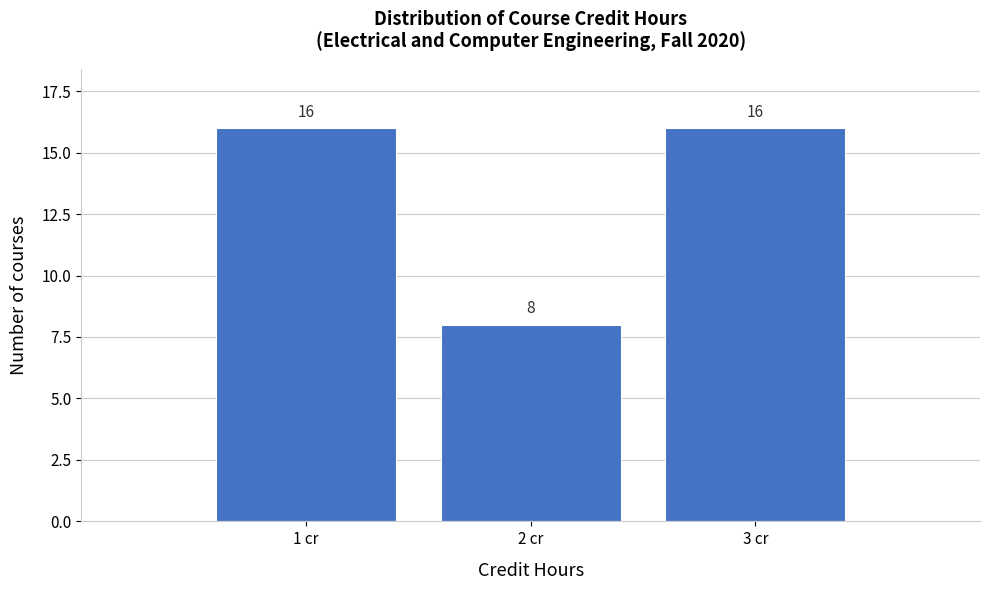

Reading left to right, list every bar in this chart as the range it spans on the x-axis followed by its height.

0.5 to 1.5: 16
1.5 to 2.5: 8
2.5 to 3.5: 16